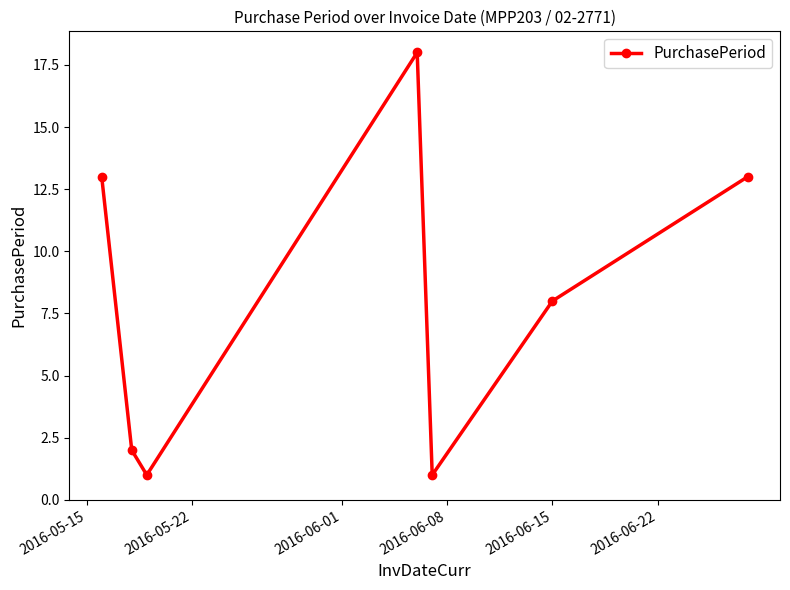

What is the maximum value shown in the chart?

18